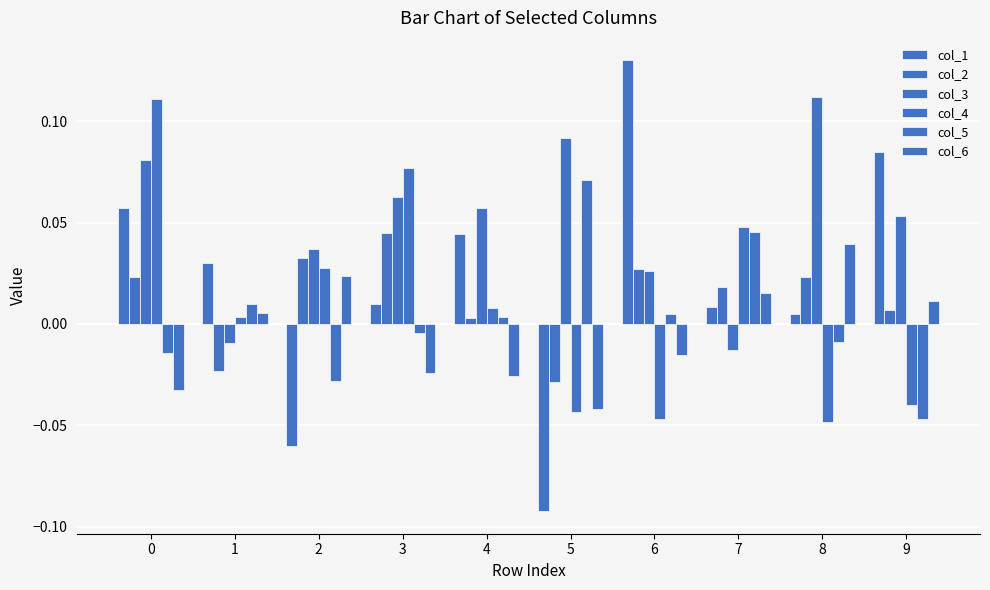

Reading left to right, transcribe all the data shown in this chart.

col_1: 0.1	0.0	-0.1	0.0	0.0	-0.1	0.1	0.0	0.0	0.1
col_2: 0.0	-0.0	0.0	0.0	0.0	-0.0	0.0	0.0	0.0	0.0
col_3: 0.1	-0.0	0.0	0.1	0.1	0.1	0.0	-0.0	0.1	0.1
col_4: 0.1	0.0	0.0	0.1	0.0	-0.0	-0.0	0.0	-0.0	-0.0
col_5: -0.0	0.0	-0.0	-0.0	0.0	0.1	0.0	0.0	-0.0	-0.0
col_6: -0.0	0.0	0.0	-0.0	-0.0	-0.0	-0.0	0.0	0.0	0.0